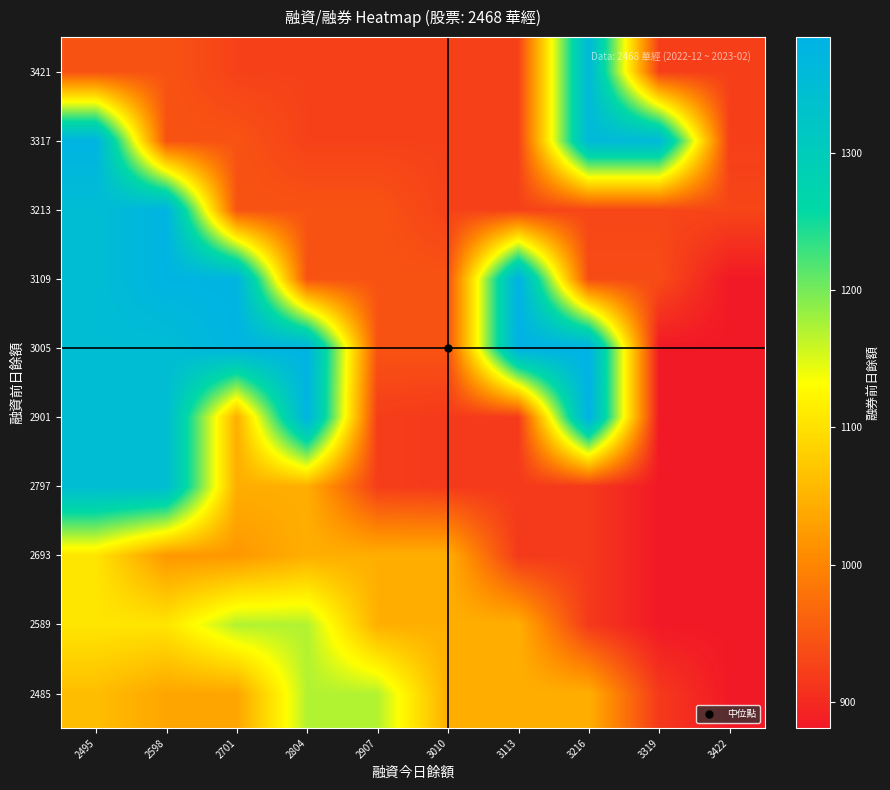

What is the greatest value displayed?

1384.0